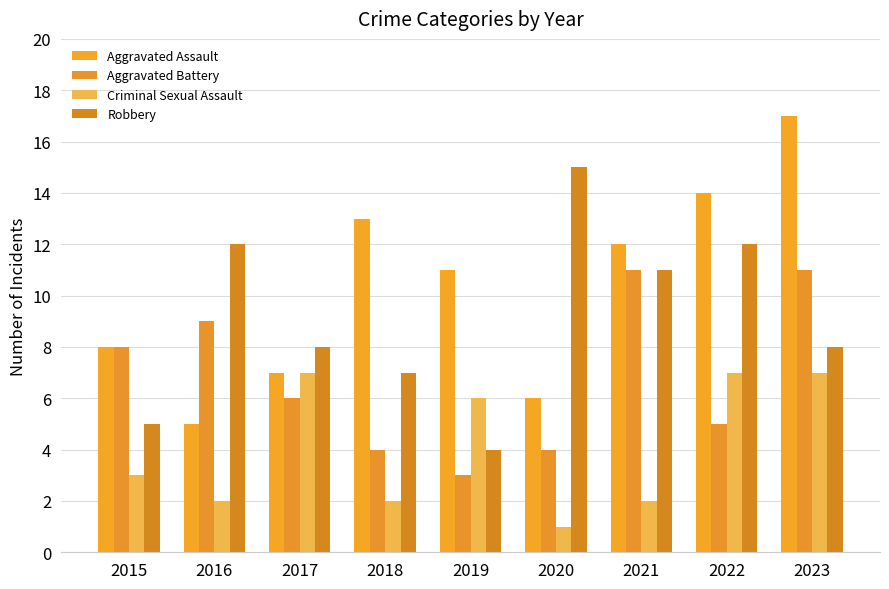

How many bars are there in each group?

4